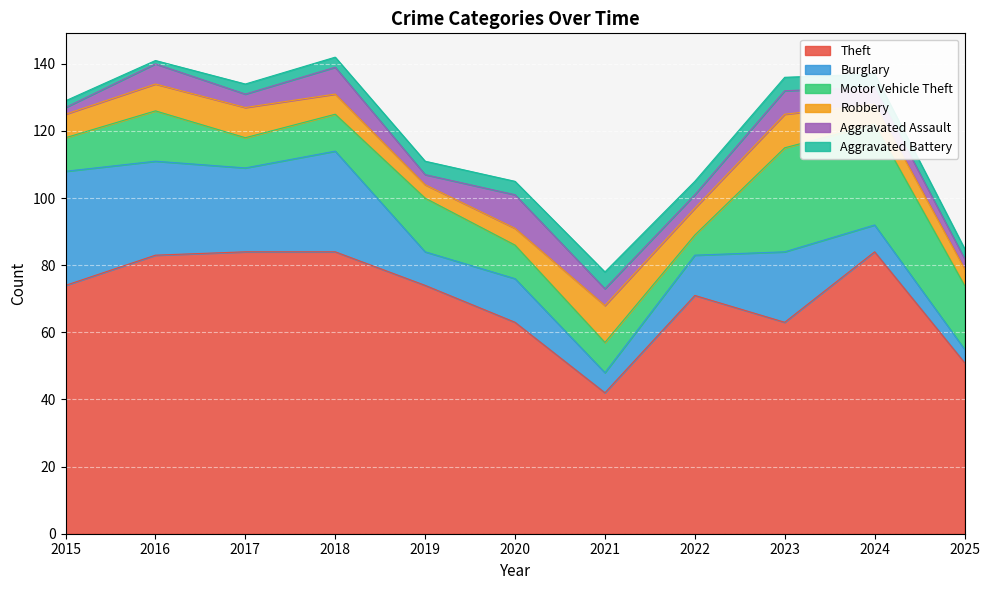

Reading right to left, extract all data points from this chart.

Theft: 2025=51	2024=84	2023=63	2022=71	2021=42	2020=63	2019=74	2018=84	2017=84	2016=83	2015=74
Burglary: 2025=4	2024=8	2023=21	2022=12	2021=6	2020=13	2019=10	2018=30	2017=25	2016=28	2015=34
Motor Vehicle Theft: 2025=19	2024=30	2023=31	2022=6	2021=9	2020=10	2019=16	2018=11	2017=9	2016=15	2015=10
Robbery: 2025=5	2024=6	2023=10	2022=8	2021=11	2020=5	2019=4	2018=6	2017=9	2016=8	2015=7
Aggravated Assault: 2025=3	2024=5	2023=7	2022=4	2021=5	2020=10	2019=3	2018=8	2017=4	2016=6	2015=2
Aggravated Battery: 2025=3	2024=4	2023=4	2022=4	2021=5	2020=4	2019=4	2018=3	2017=3	2016=1	2015=2